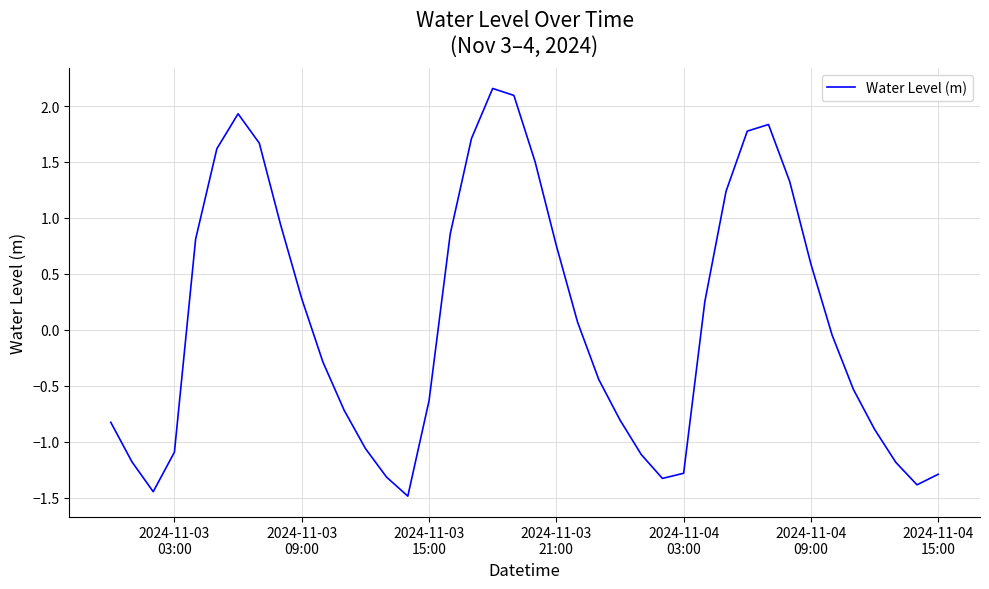

Does the chart have visible grid lines?

Yes